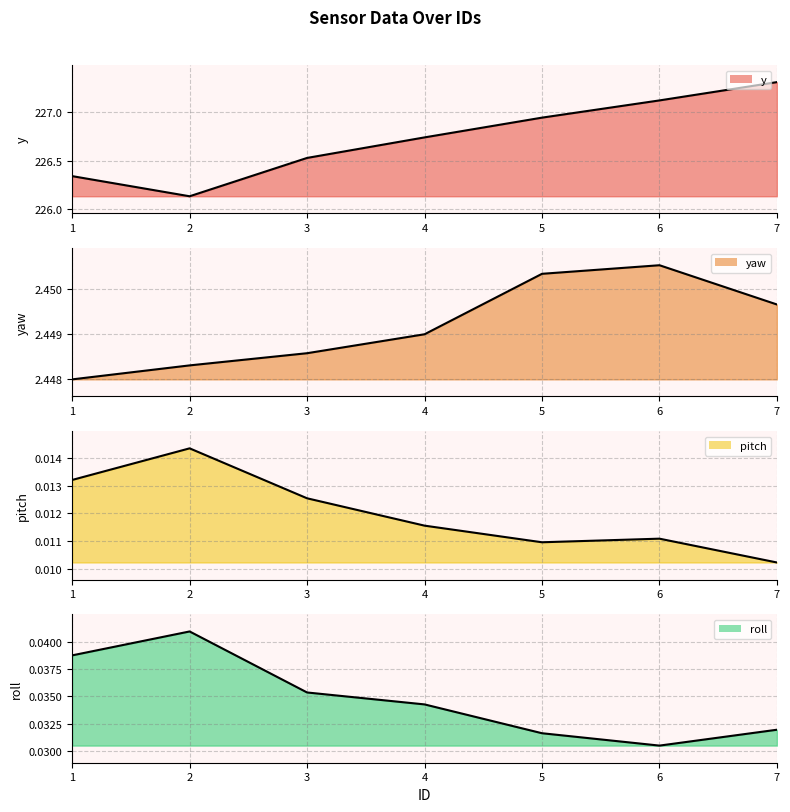

How many categories are shown in the chart?

7